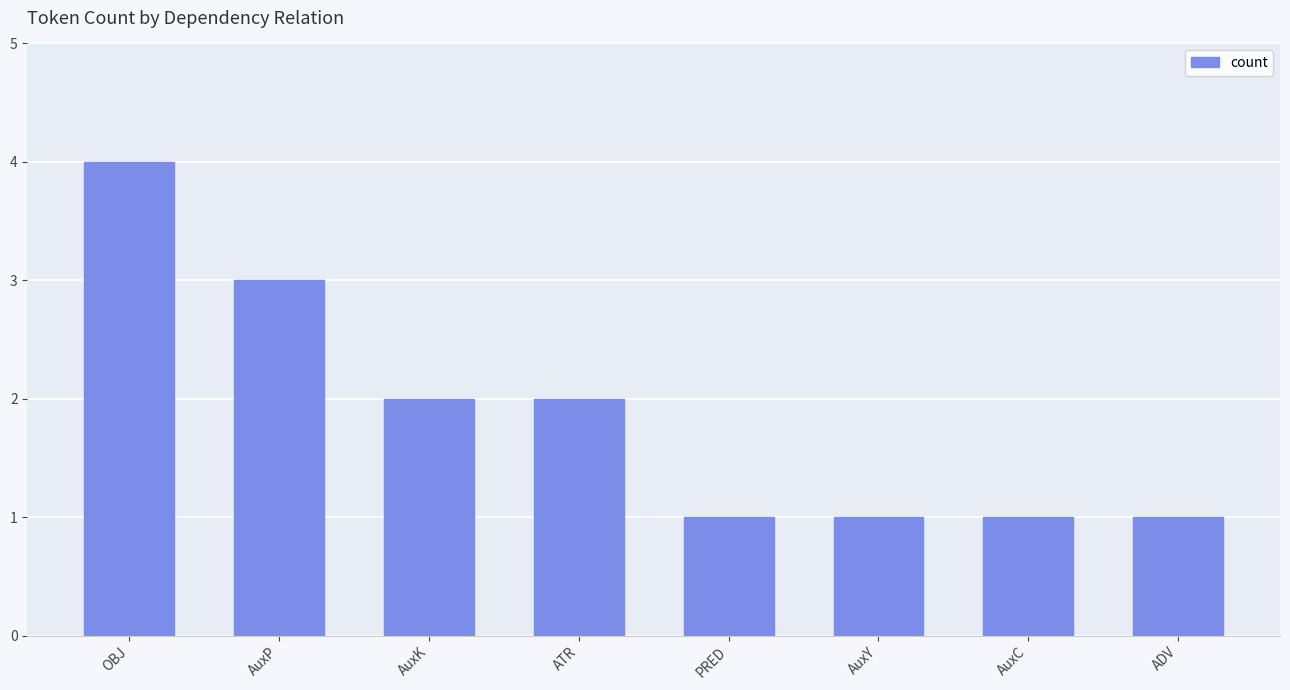

What is the average value?

2